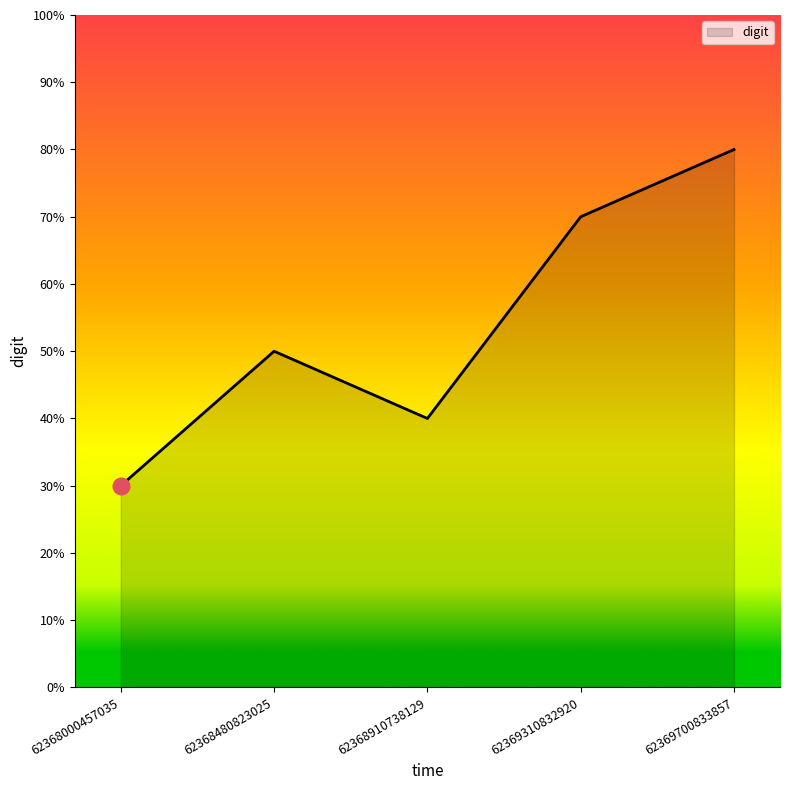

At which label is the value closest to 5?

62368480823025